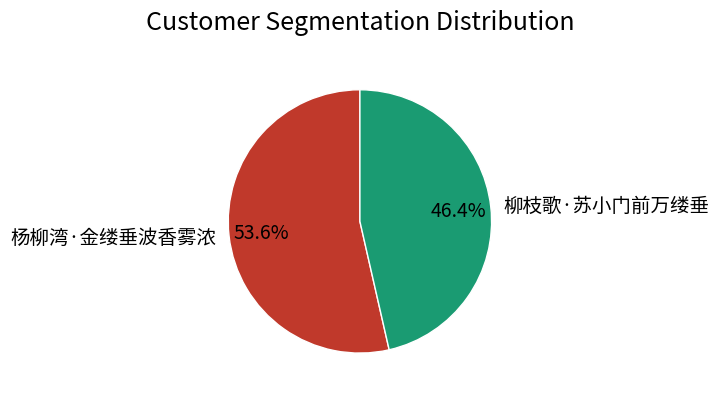

Rank the categories by value from lowest to highest.

柳枝歌·苏小门前万缕垂, 杨柳湾·金缕垂波香雾浓